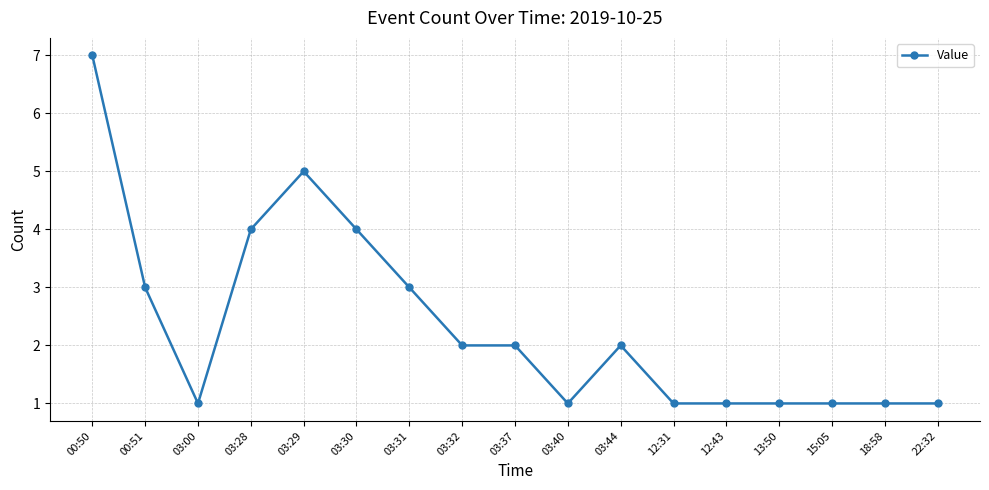

What is the greatest value displayed?

7